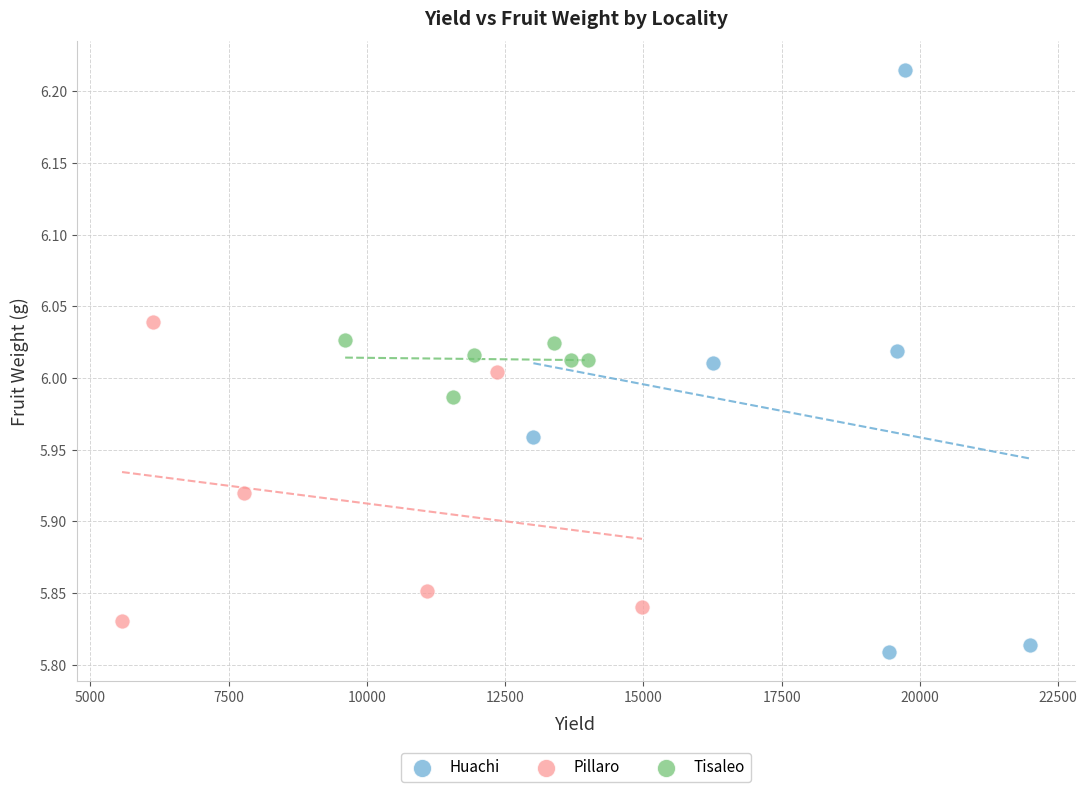

Which series contains the highest Y value?

Huachi